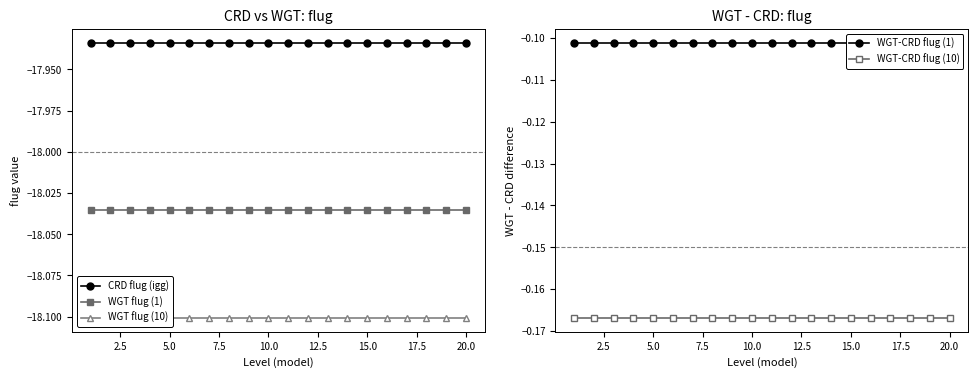

What is the value of the WGT flug (10) point at the 8th from the left?

-18.1